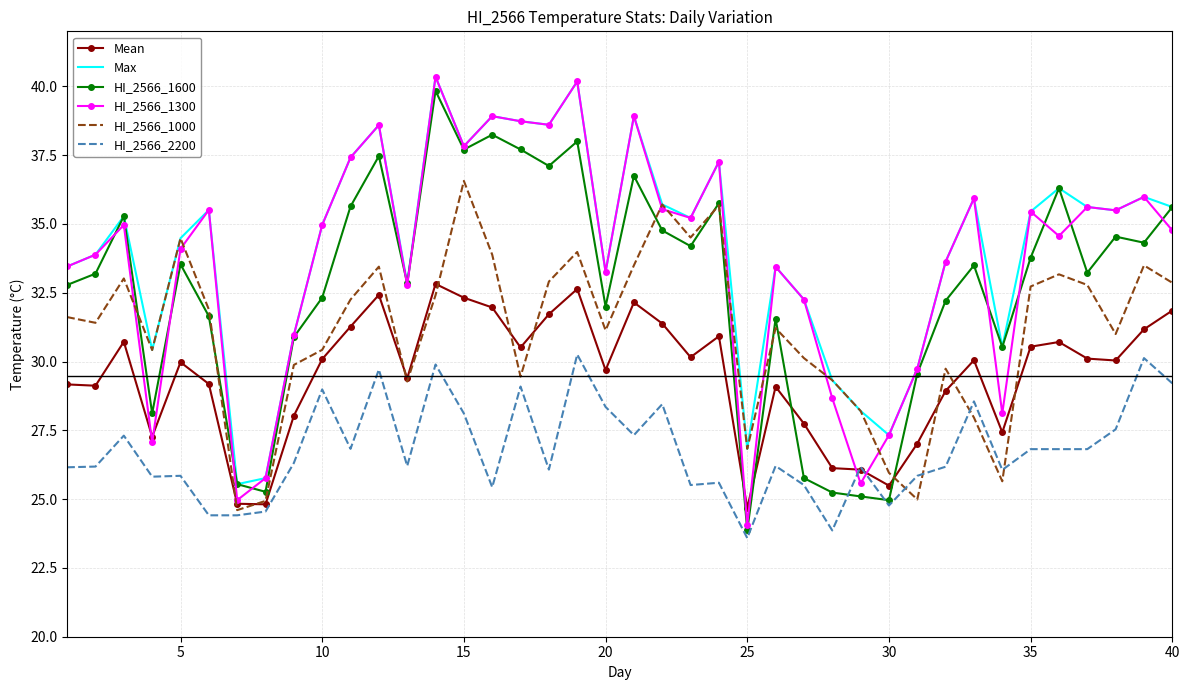

What is the greatest value displayed?

40.3